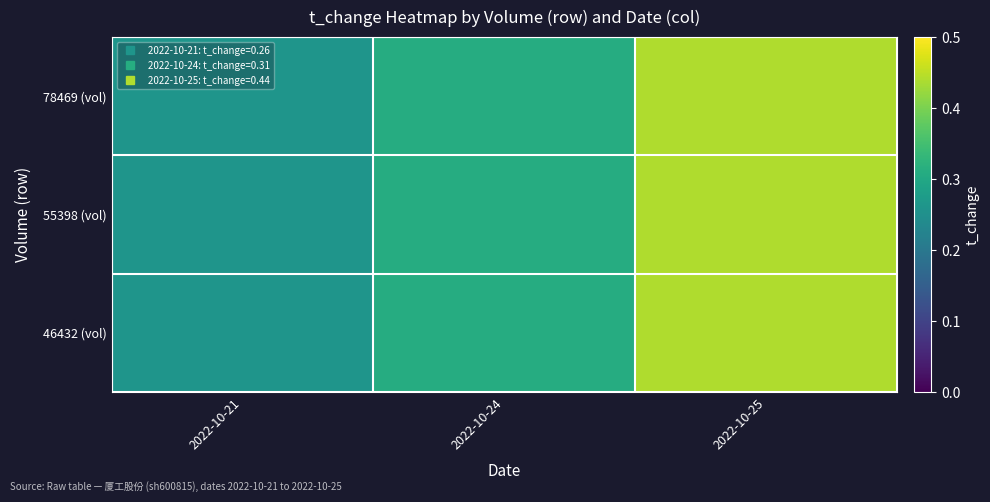

What is the total value across all series at 2022-10-24?

0.9